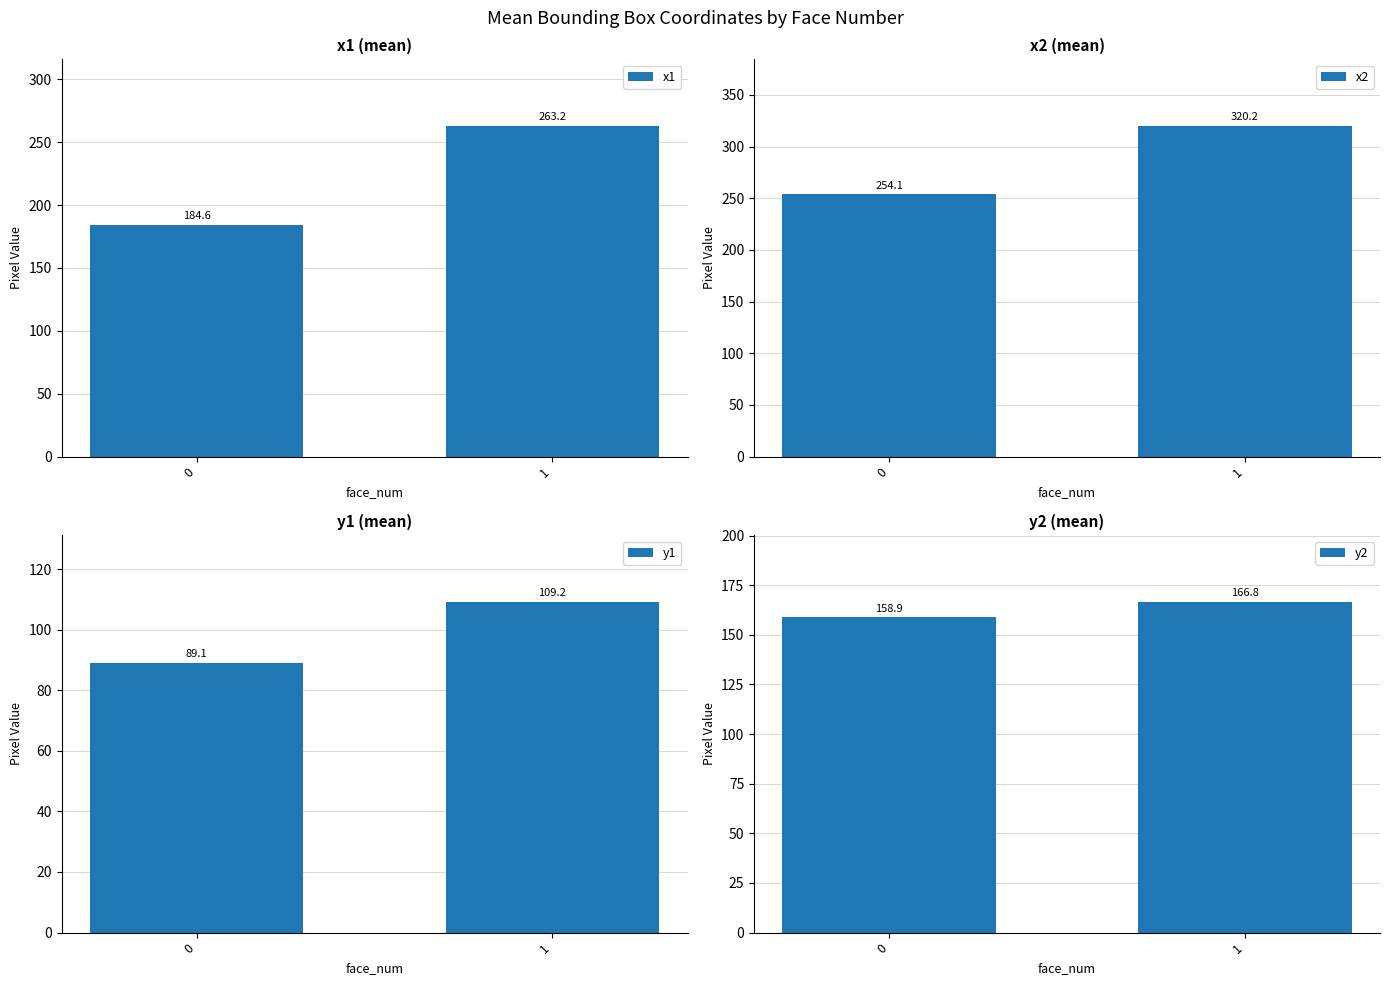

List the labels in order of y2 value, largest first.

1, 0